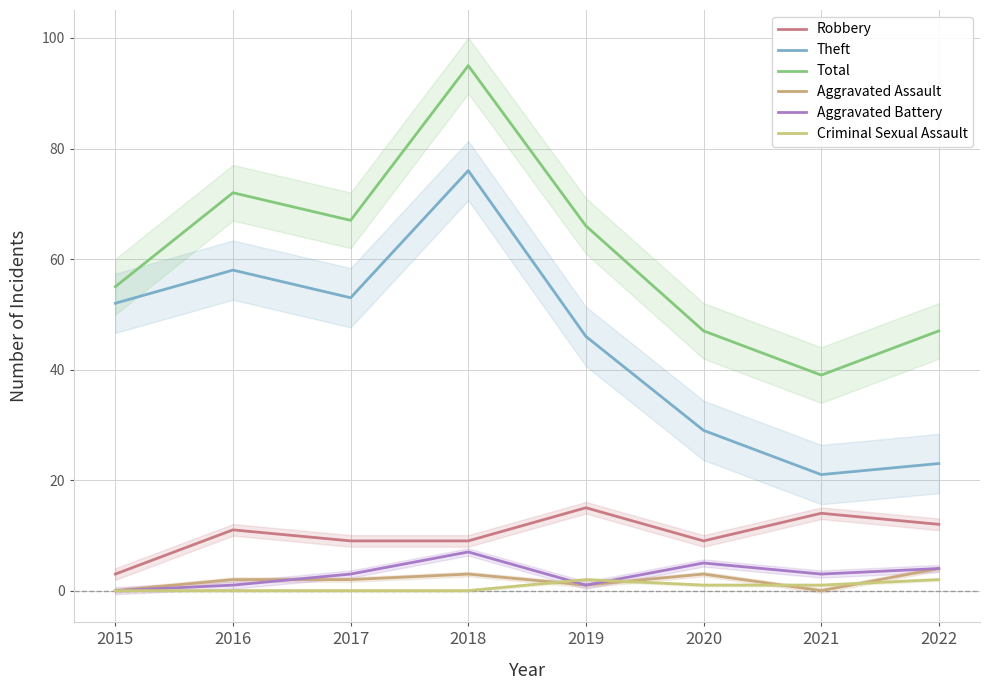

True or false: Total has more than 1 interior local peaks.

True